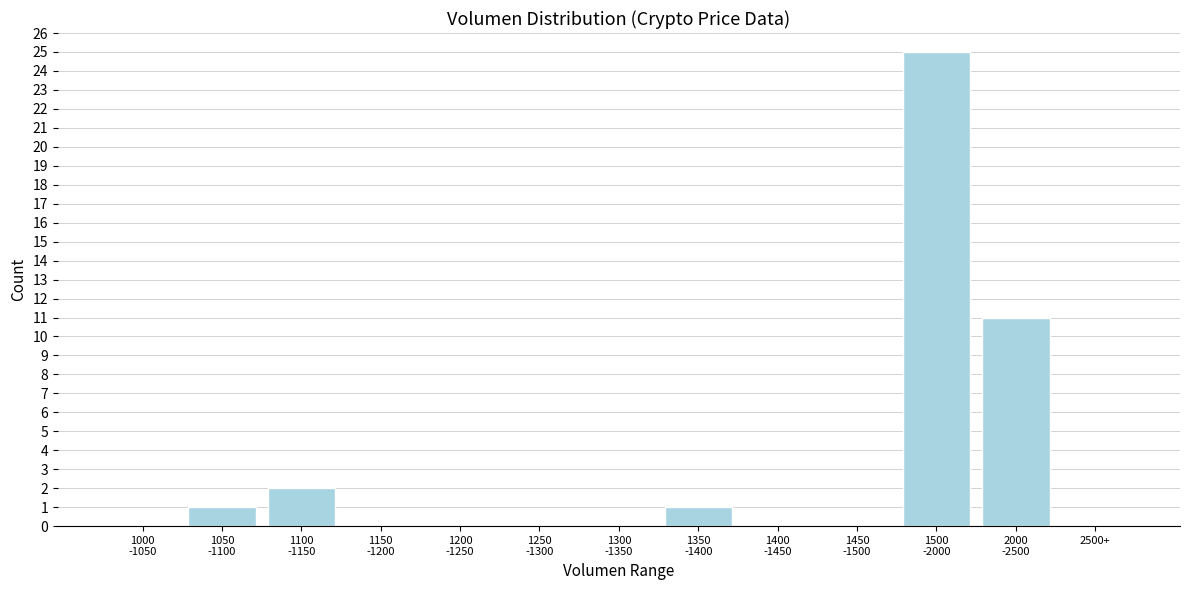

What is the maximum value shown in the chart?

25